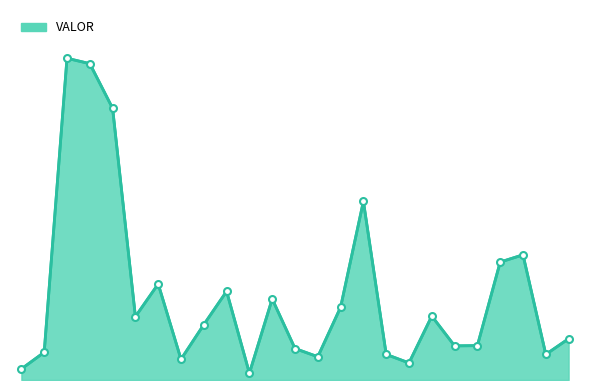

At which label is the value closest to 5223?

16